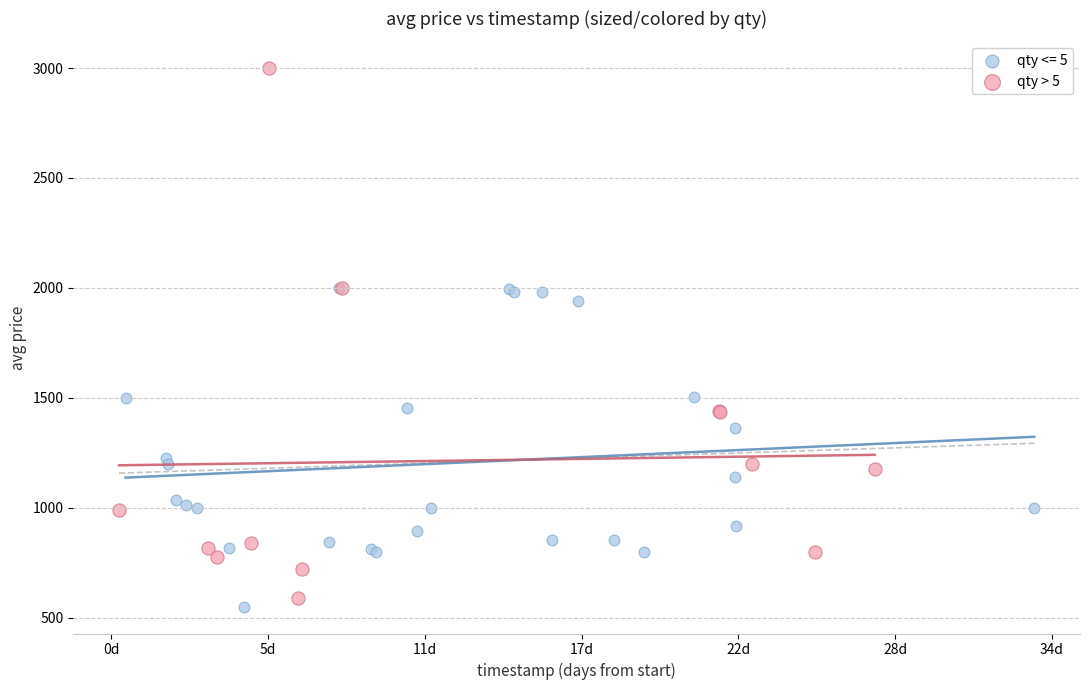

Which series contains the highest Y value?

qty > 5